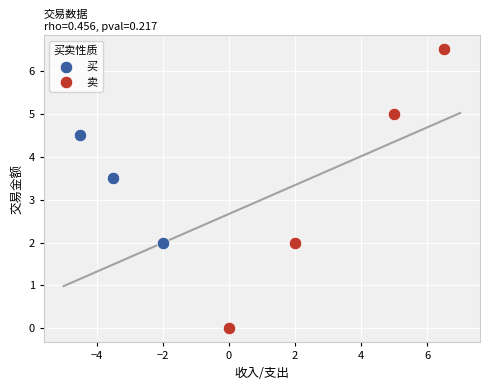

Which series has the widest spread of Y values?

卖